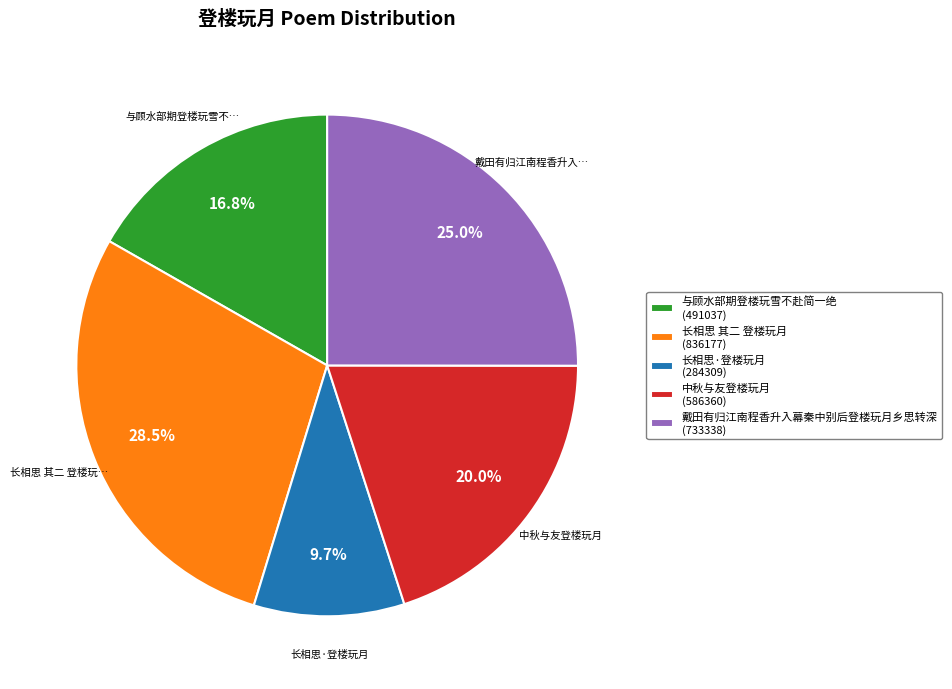

Count the number of slices in the pie.

5